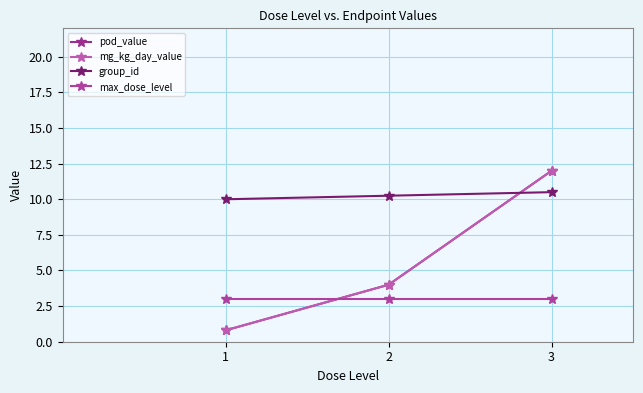

What value does the pod_value series have at 2?

4.0